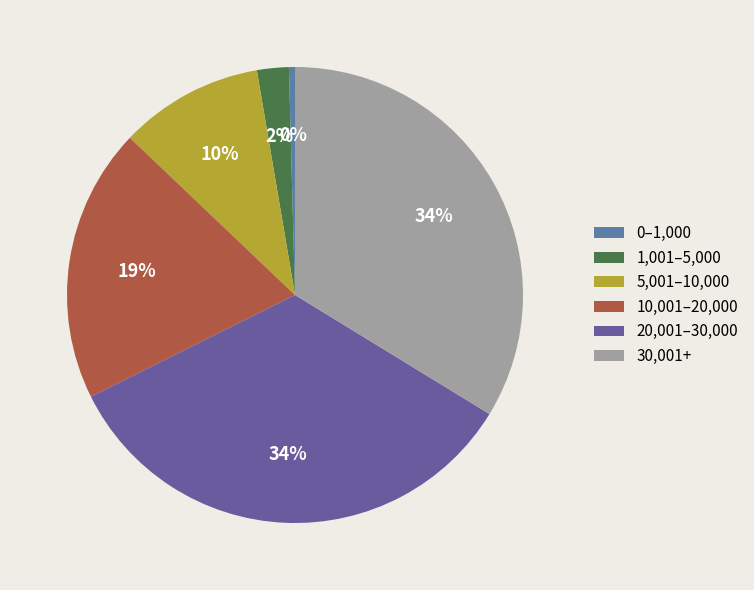

Count the number of slices in the pie.

6